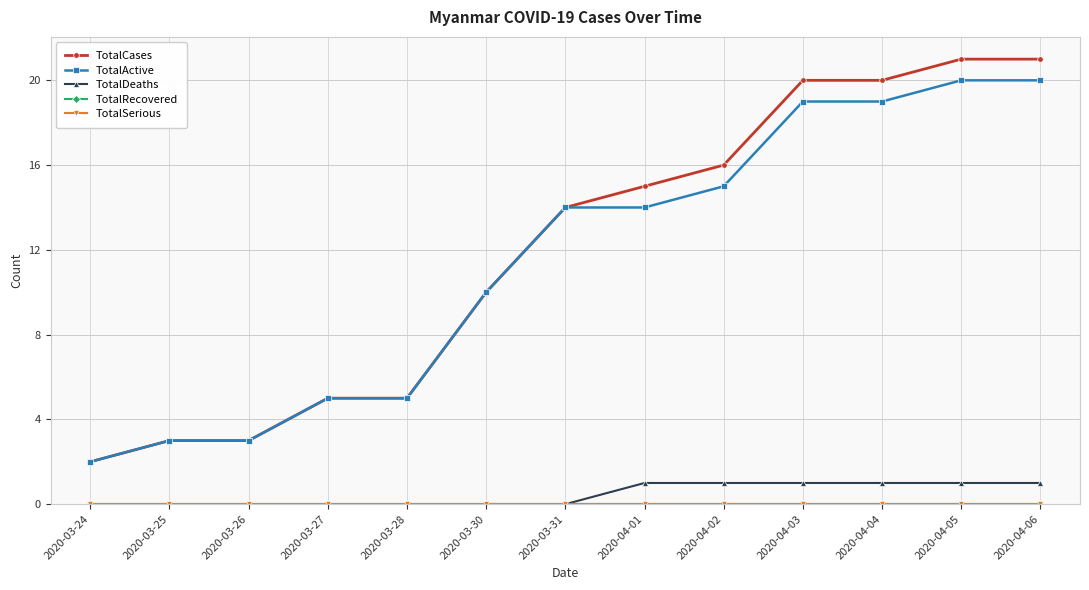

What position from the right is 2020-03-24?

13